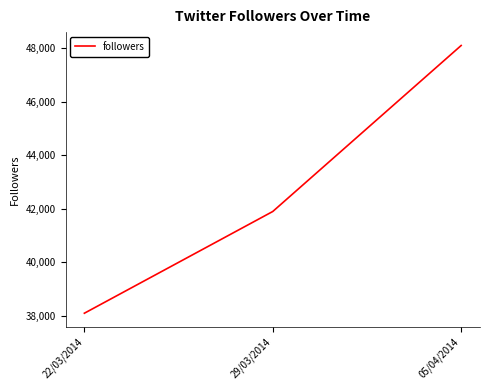

Reading left to right, what are all the values shown in this chart?

22/03/2014=38100	29/03/2014=41900	05/04/2014=48100